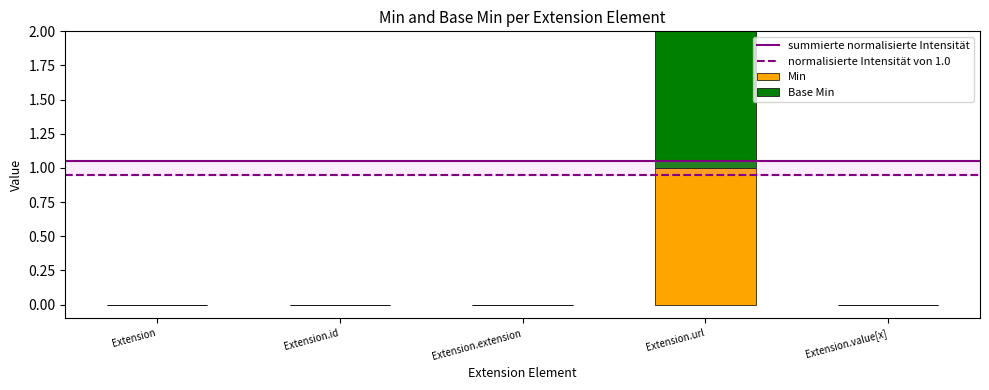

Reading right to left, transcribe the values for Min.

Extension.value[x]=0	Extension.url=1	Extension.extension=0	Extension.id=0	Extension=0